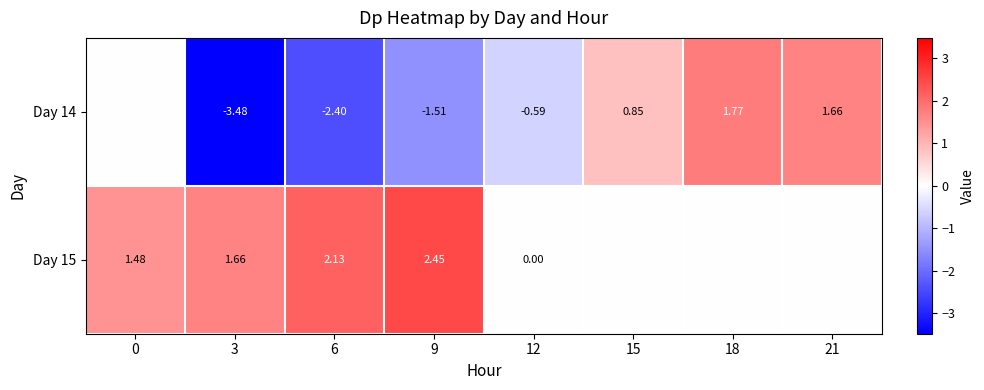

What is the average value of the Day 14 series?

-0.5